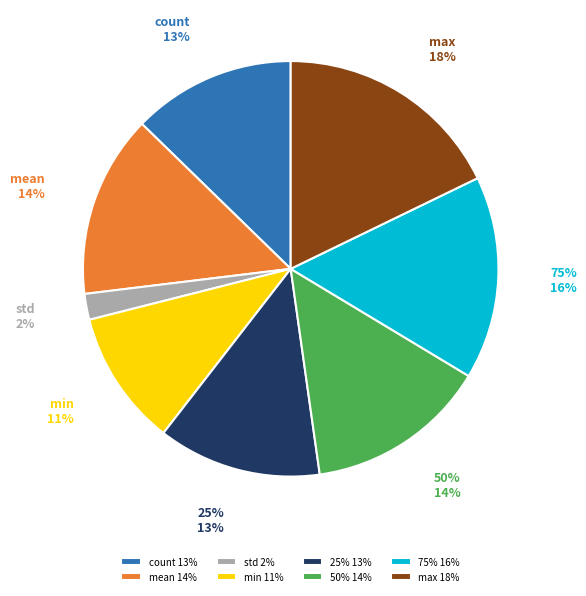

Which has a higher value, min or 75%?

75%